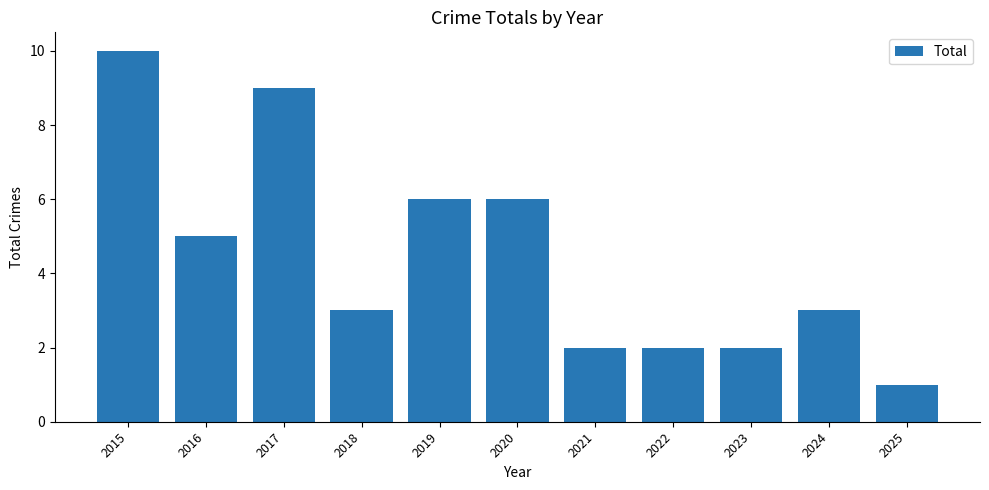

Between 2024 and 2017, which is larger?

2017